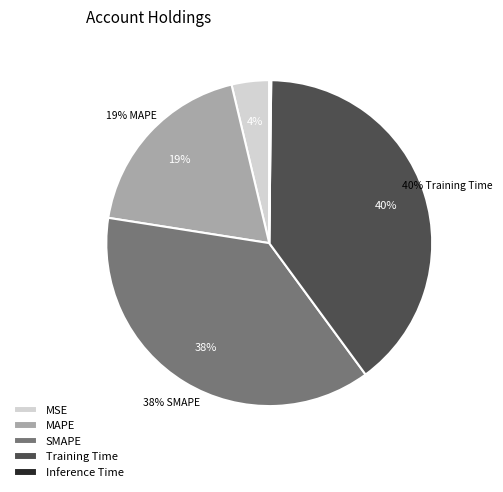

What percentage is NOT represented by SMAPE?

62.5%